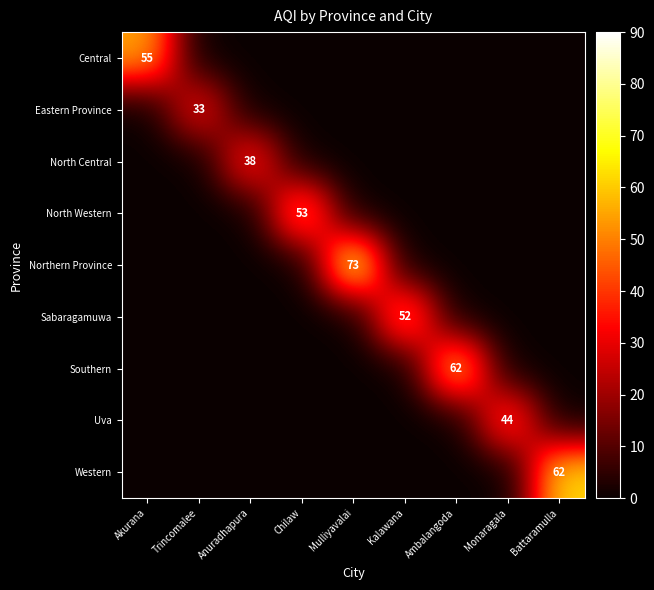

The North Western series shows 77 at Chilaw. True or false?

False